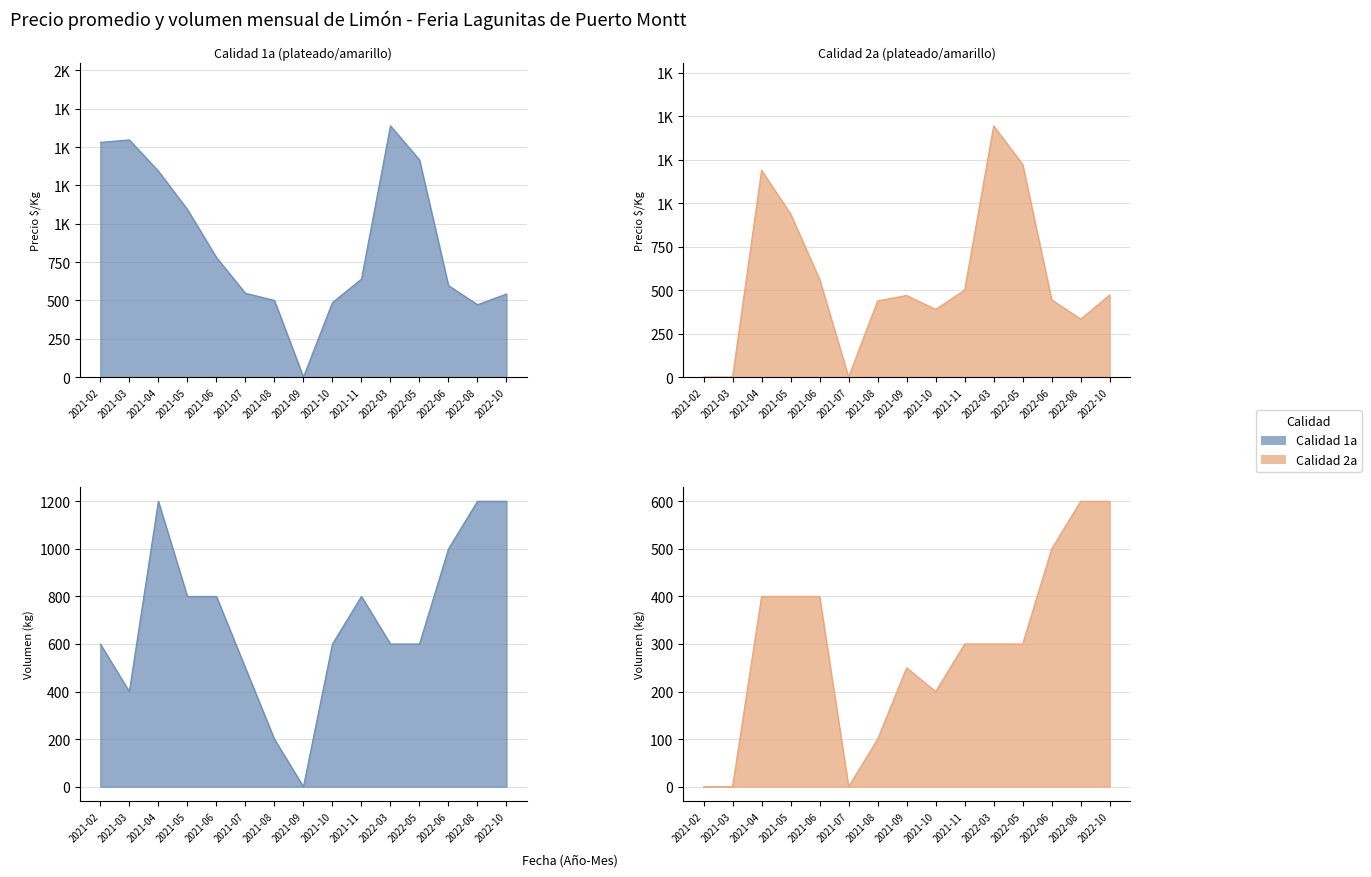

What is the spread (max minus min) of values at 2021-11?

139